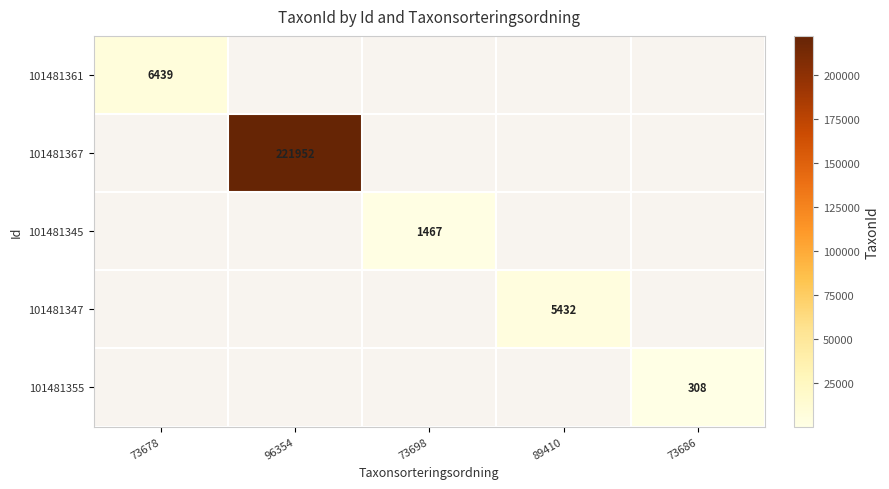

True or false: 101481347 has a value of 3239 at 89410.

False